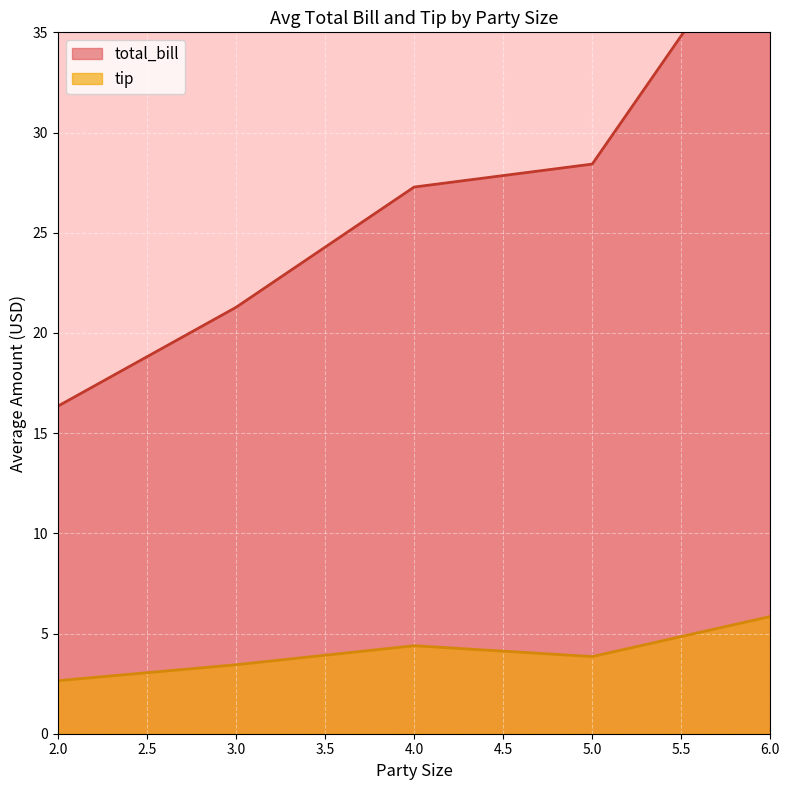

At which label does tip reach its minimum?

2.0